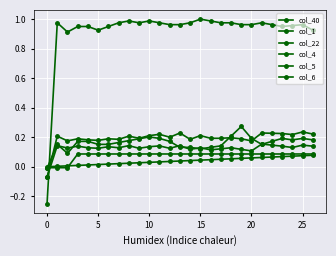

Which category has the highest value across all series?

15